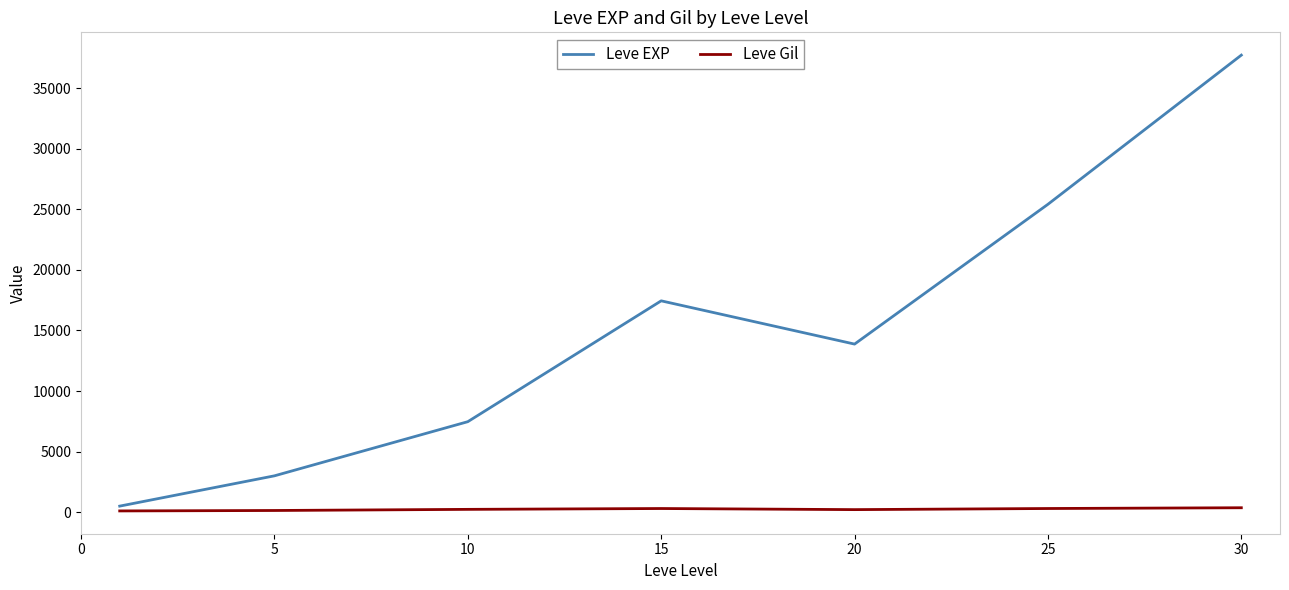

What is the maximum value for Leve EXP?

37715.0